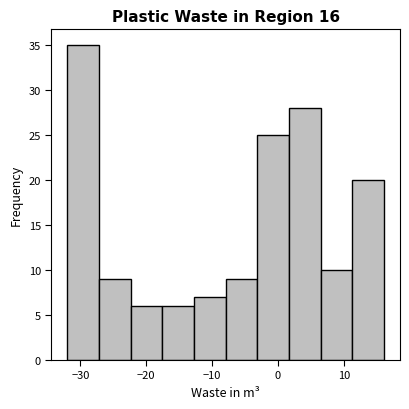

Which range on the x-axis has the tallest bar?

-32 to -27